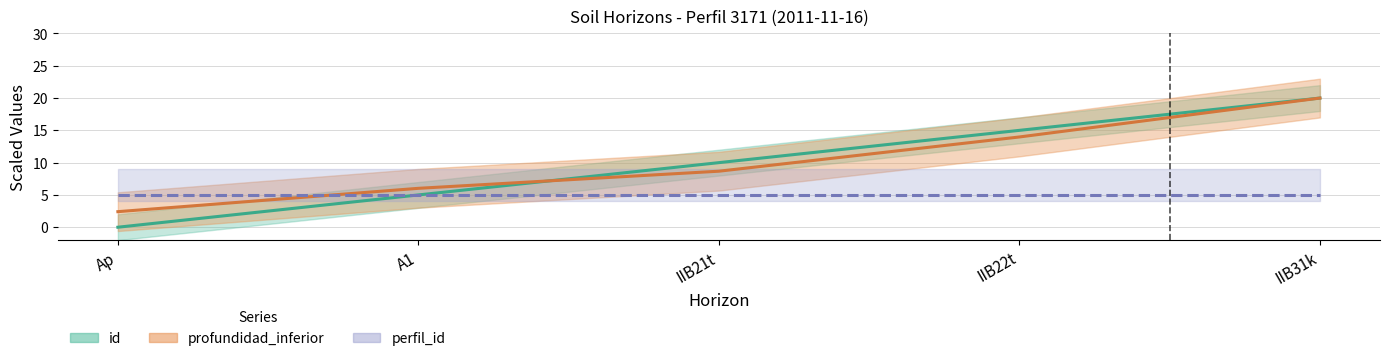

How many values in id are above zero?

4